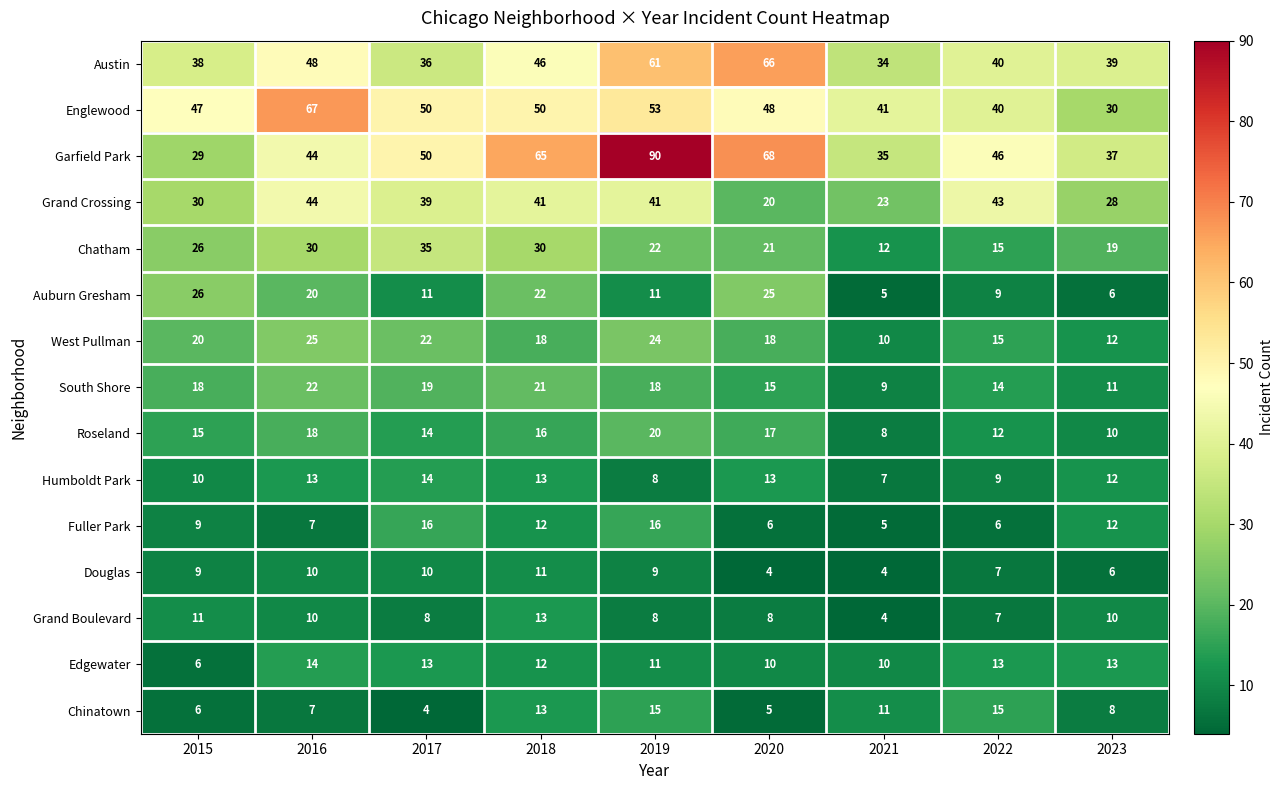

What is the approximate value of Roseland at 2022?

12